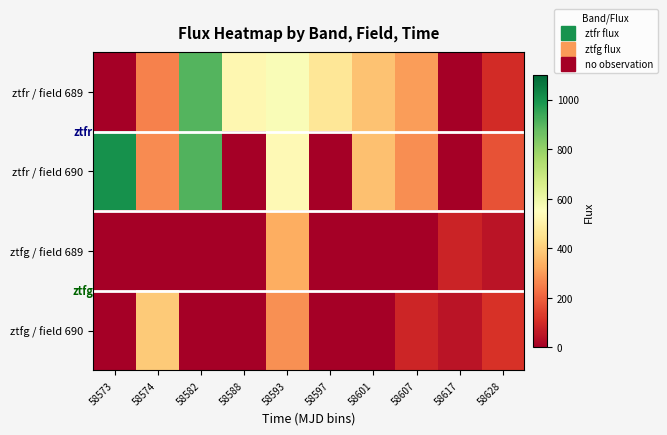

At how many categories does at least one series exceed 358?

7